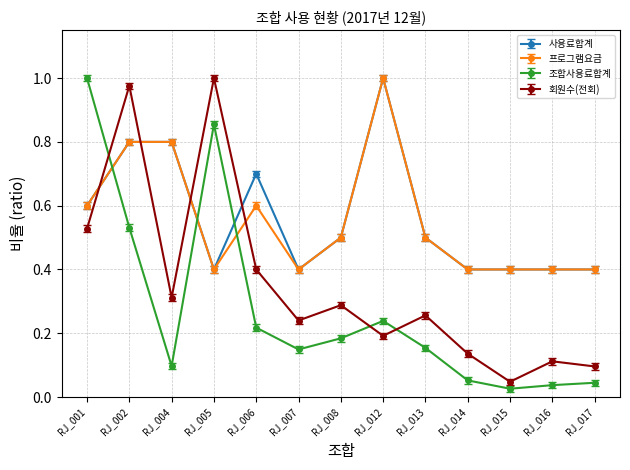

Which category has the lowest value in the 회원수(전회) series?

RJ_015